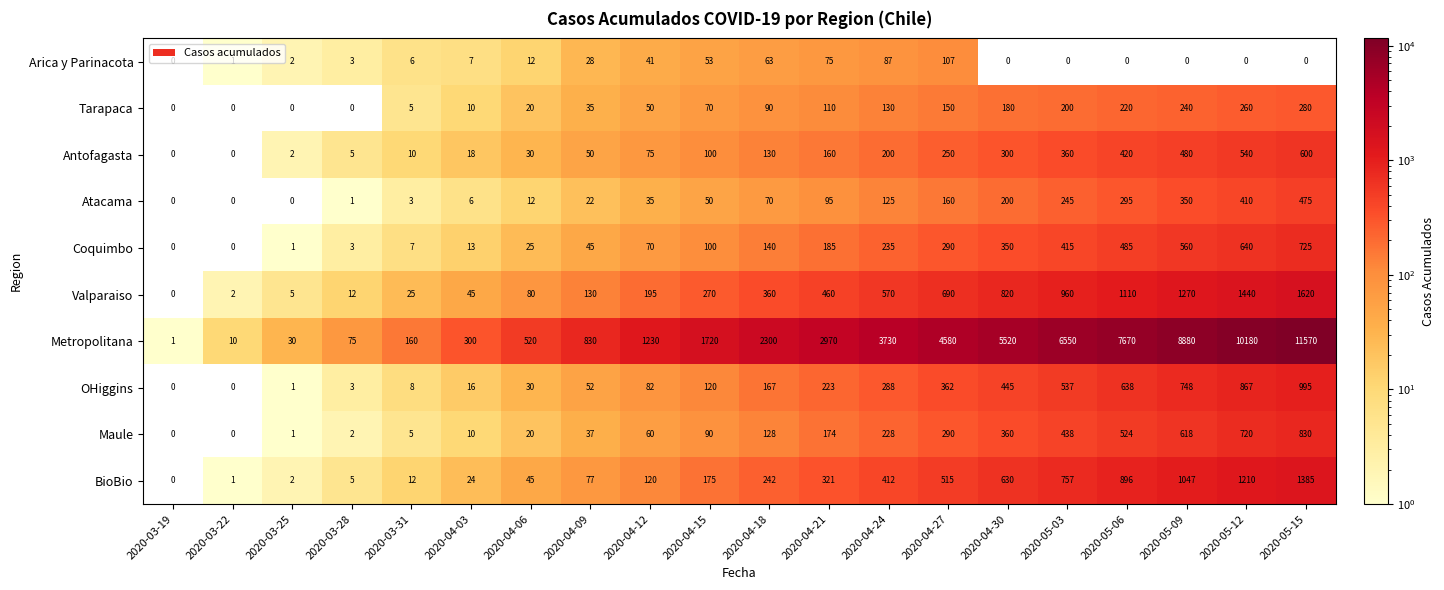

Is it true that BioBio equals 1548 at 2020-05-09?

False